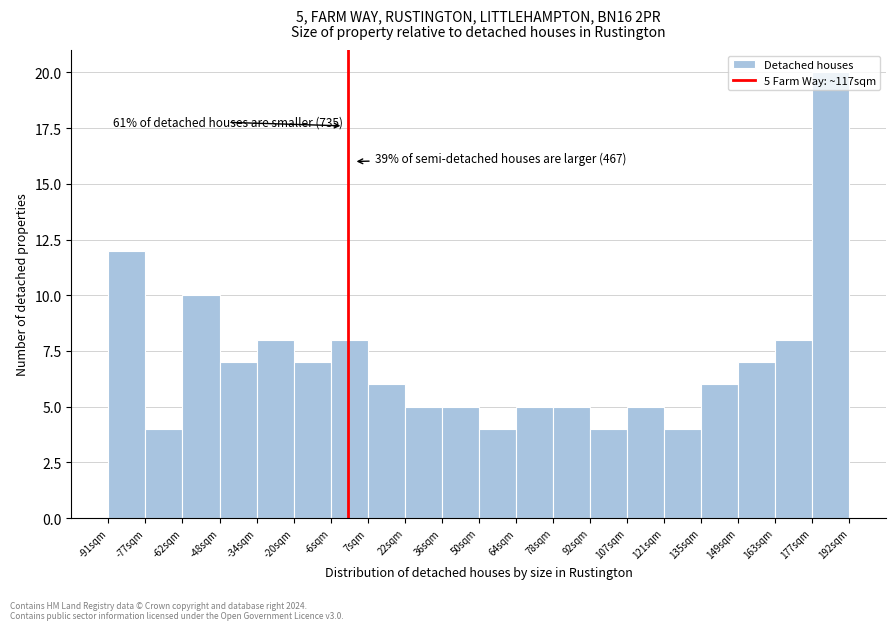

Over which range of the x-axis is the bar tallest?

178 to 192